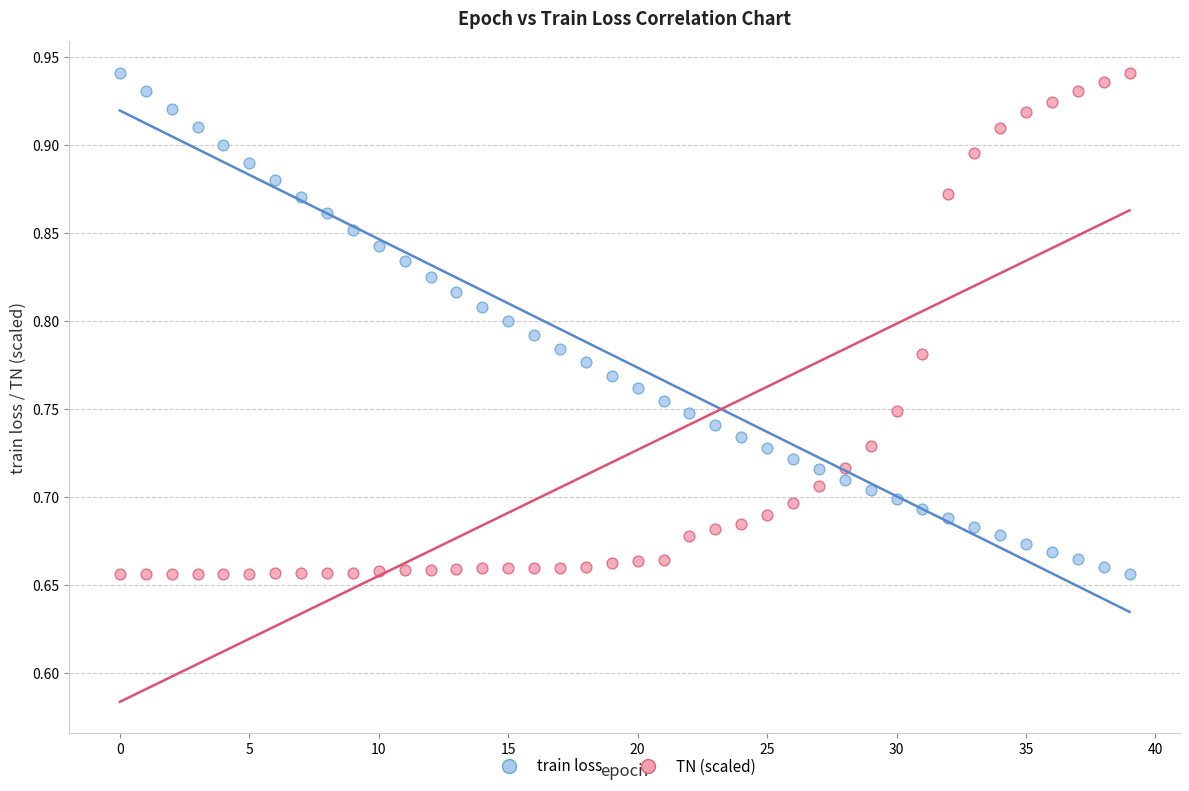

Across all data points, what is the range of Y values (max minus min)?

0.3